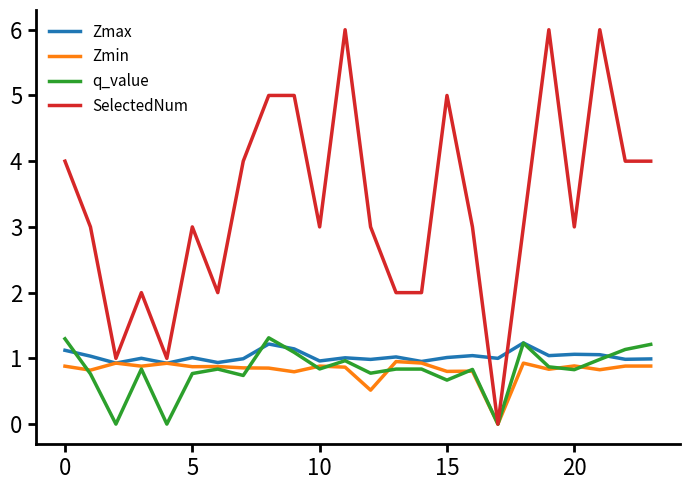

After their last crossing, which series has the higher values: SelectedNum or Zmax?

SelectedNum